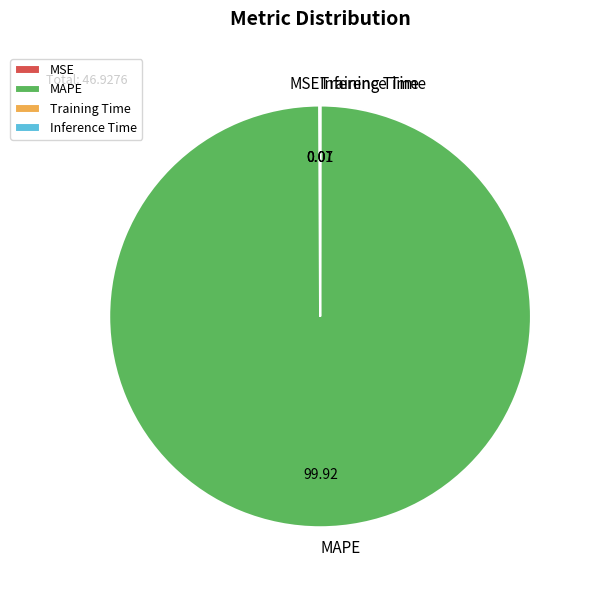

What is the majority slice?

MAPE